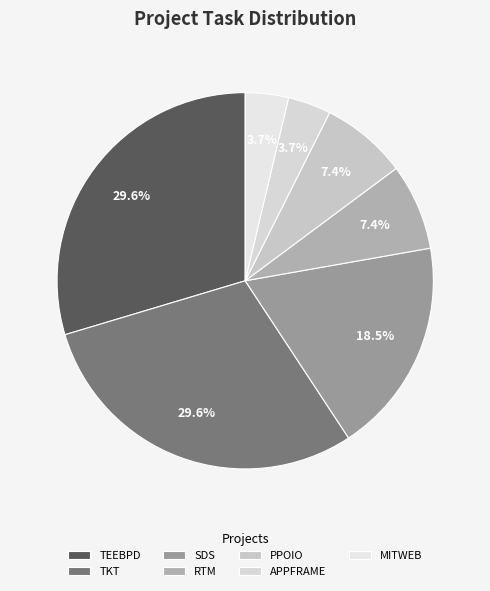

To the nearest percent, what is the difference between the RTM and SDS slice percentages?

11%